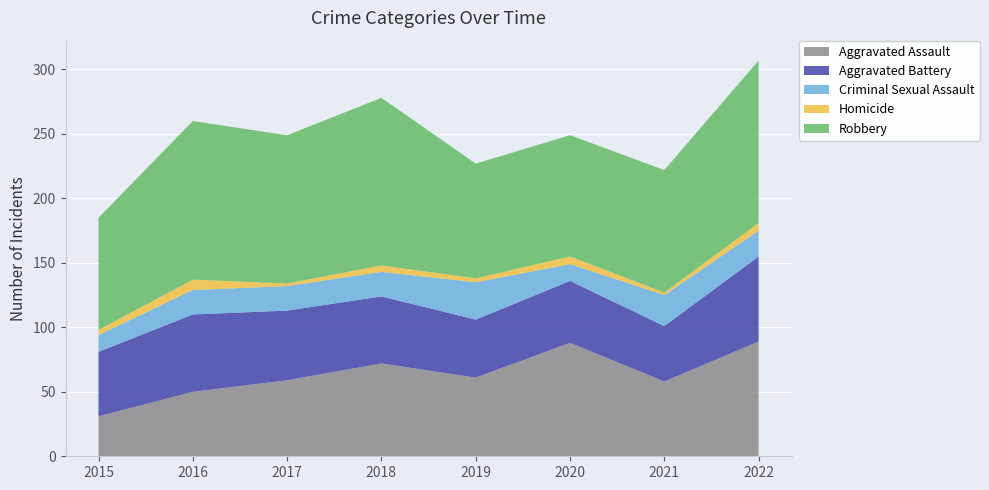

Reading left to right, list all the values displayed in this chart.

Aggravated Assault: 2015=31	2016=50	2017=59	2018=72	2019=61	2020=88	2021=58	2022=89
Aggravated Battery: 2015=50	2016=60	2017=54	2018=52	2019=45	2020=48	2021=43	2022=66
Criminal Sexual Assault: 2015=13	2016=19	2017=19	2018=19	2019=29	2020=13	2021=24	2022=20
Homicide: 2015=4	2016=8	2017=2	2018=5	2019=3	2020=6	2021=2	2022=6
Robbery: 2015=87	2016=123	2017=115	2018=130	2019=89	2020=94	2021=95	2022=126